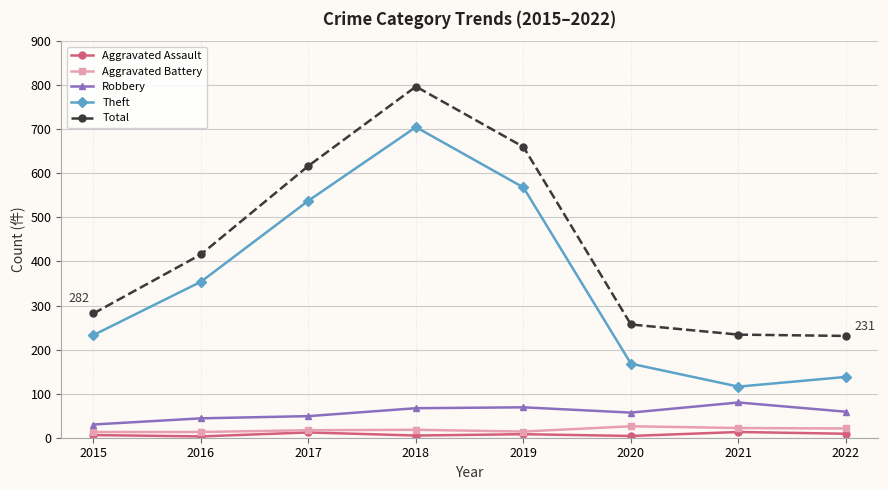

Which series has the widest spread of values?

Theft